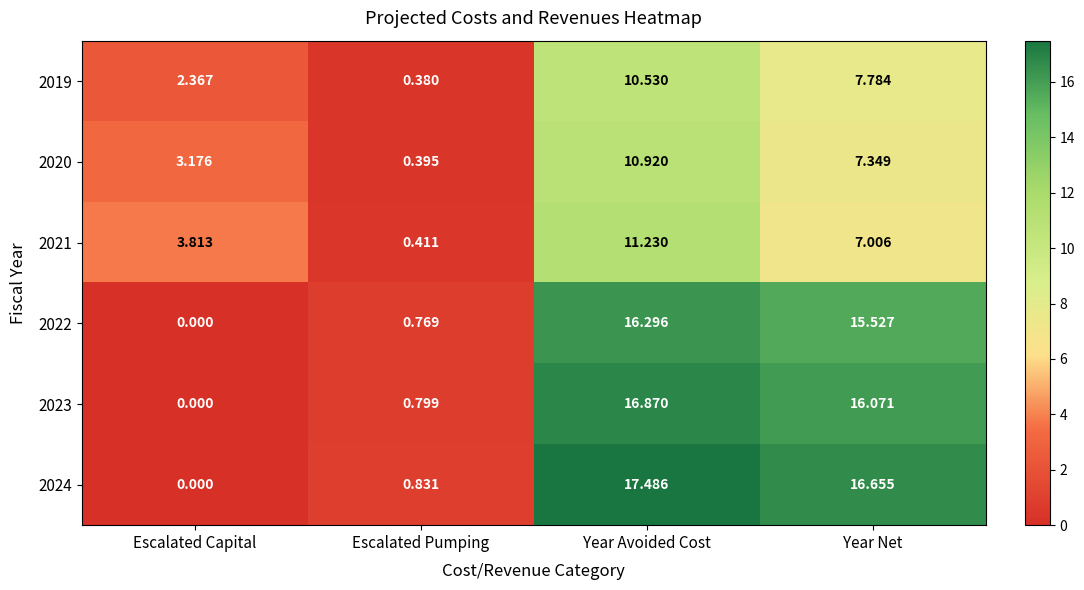

At which label does 2022 reach its minimum?

Escalated Capital